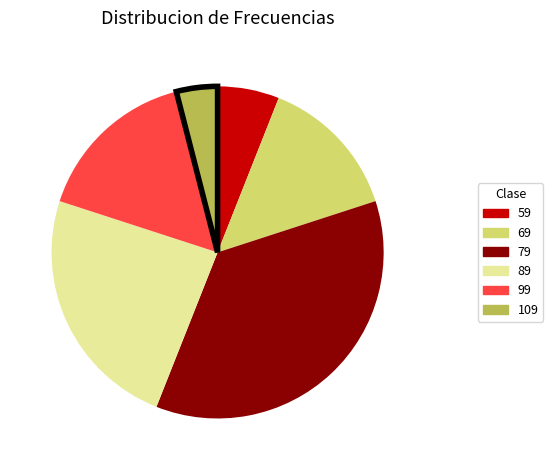

Is there any slice that represents more than half of the pie?

No